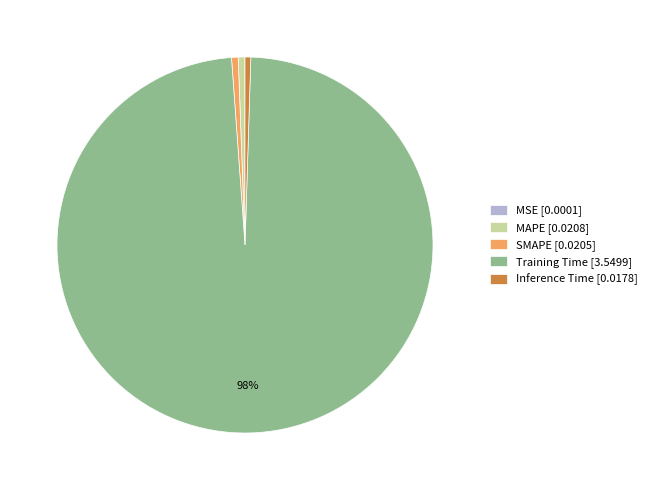

What is the majority slice?

Training Time